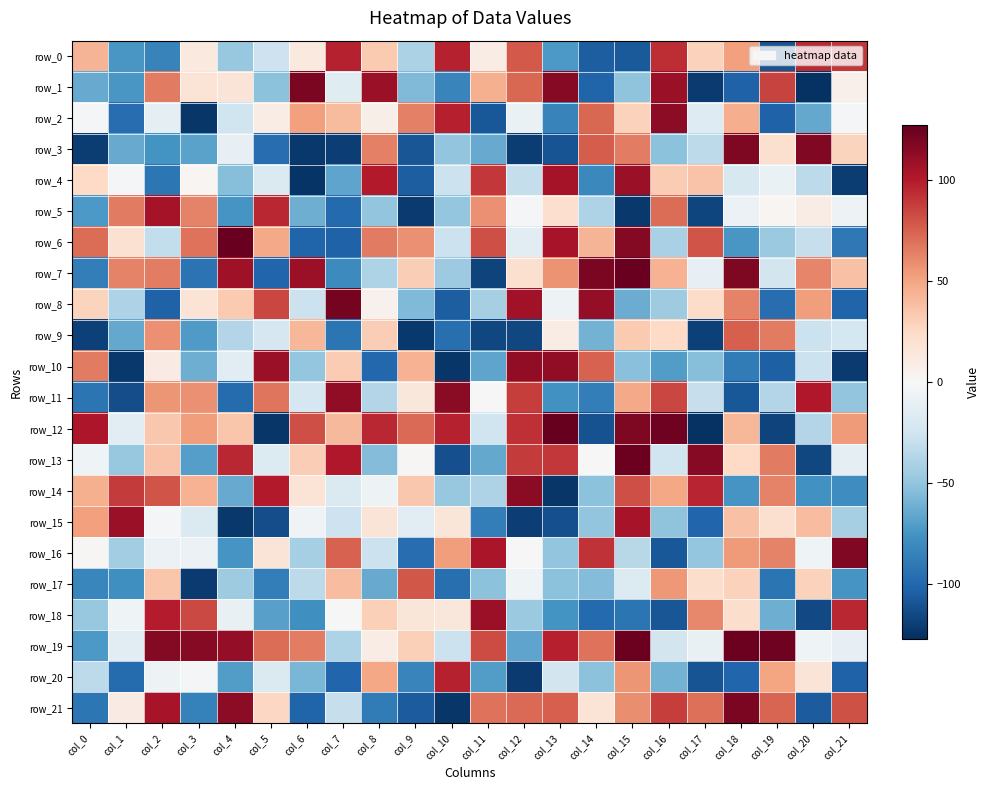

What is the minimum value shown in the chart?

-126